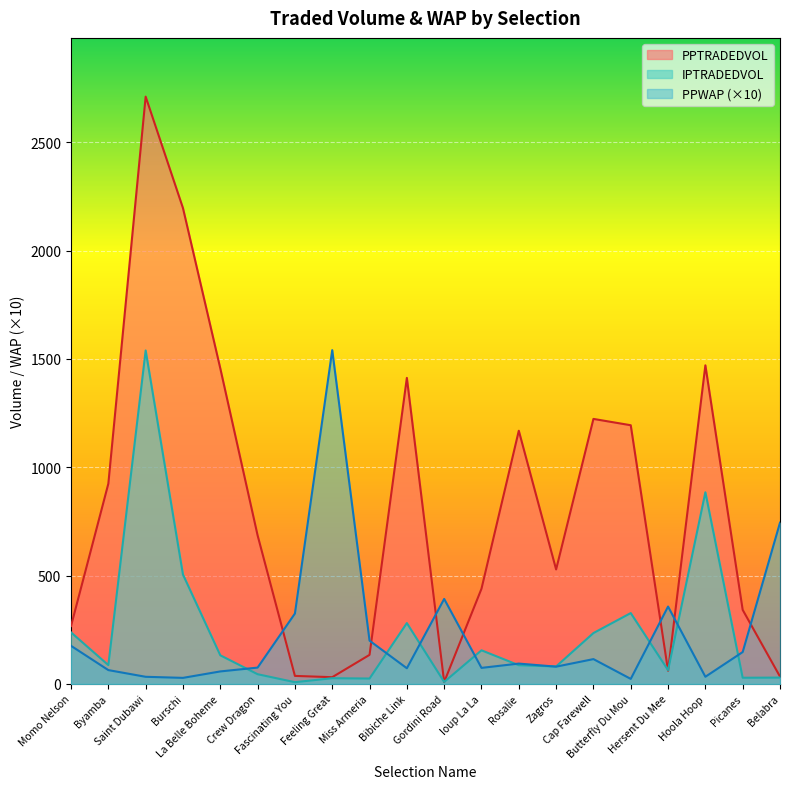

What is the difference between the maximum and minimum values in the PPWAP series?

1517.0